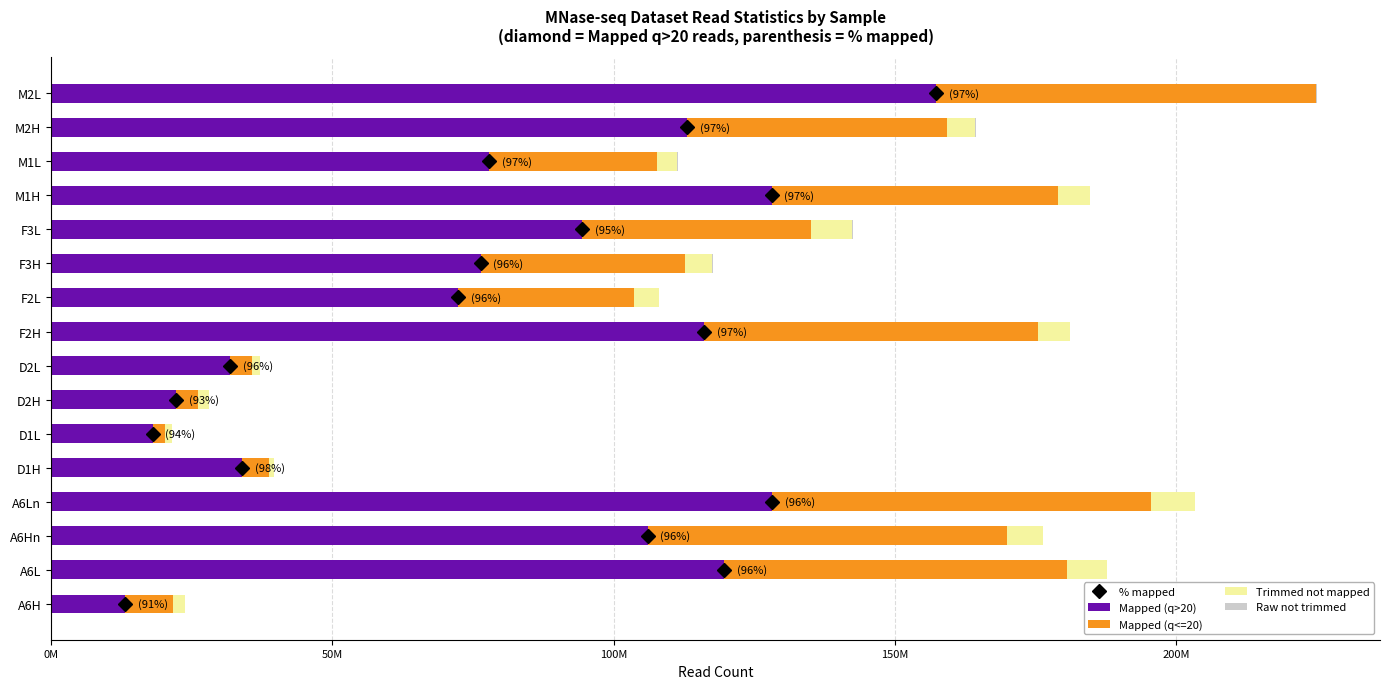

What are all the series names shown in the legend?

Mapped (q>20), Mapped (q<=20), Trimmed not mapped, Raw not trimmed